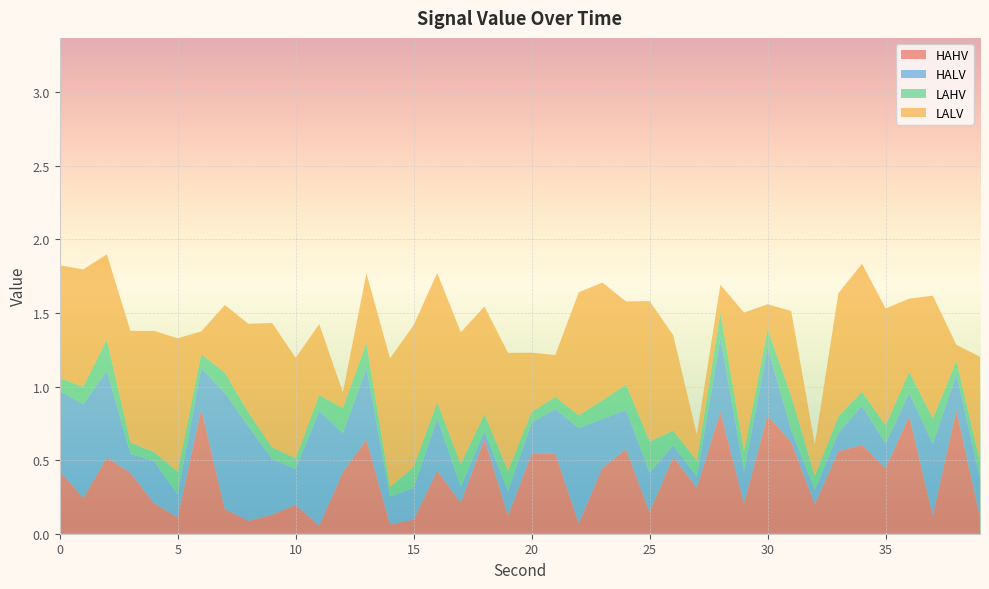

Reading right to left, list all the values displayed in this chart.

HAHV: 0.1	0.8	0.1	0.8	0.4	0.6	0.6	0.2	0.6	0.8	0.2	0.8	0.3	0.5	0.1	0.6	0.4	0.1	0.5	0.5	0.1	0.6	0.2	0.4	0.1	0.1	0.6	0.4	0.1	0.2	0.1	0.1	0.2	0.8	0.1	0.2	0.4	0.5	0.2	0.4
HALV: 0.3	0.2	0.5	0.2	0.2	0.3	0.1	0.1	0.1	0.5	0.2	0.5	0.1	0.1	0.3	0.3	0.3	0.6	0.3	0.2	0.2	0.1	0.1	0.4	0.2	0.2	0.5	0.3	0.8	0.2	0.4	0.6	0.8	0.3	0.2	0.3	0.1	0.6	0.6	0.5
LAHV: 0.1	0.1	0.2	0.1	0.1	0.1	0.1	0.1	0.2	0.1	0.1	0.2	0.1	0.1	0.2	0.2	0.1	0.1	0.1	0.1	0.1	0.1	0.2	0.1	0.1	0.1	0.2	0.2	0.1	0.1	0.1	0.1	0.1	0.1	0.2	0.1	0.1	0.2	0.1	0.1
LALV: 0.7	0.1	0.8	0.5	0.8	0.9	0.8	0.2	0.6	0.2	0.9	0.2	0.2	0.6	1.0	0.6	0.8	0.8	0.3	0.4	0.8	0.7	0.9	0.9	1.0	0.9	0.5	0.1	0.5	0.7	0.8	0.6	0.5	0.2	0.9	0.8	0.8	0.6	0.8	0.8